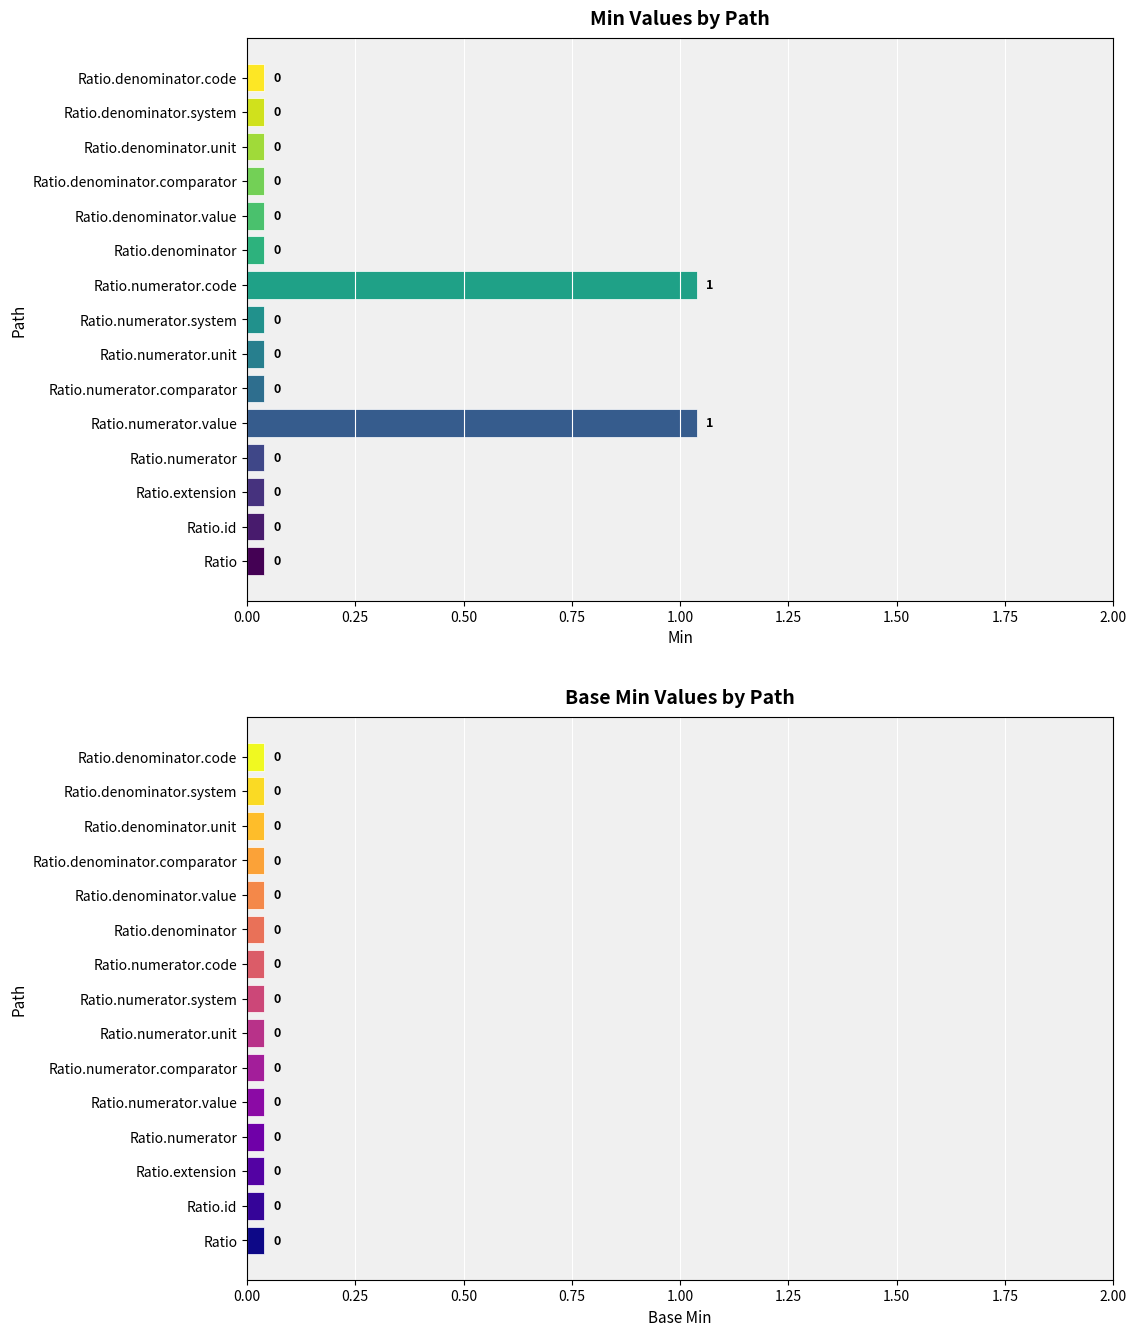

Is it true that Base Min equals 1.0 at 11?

False